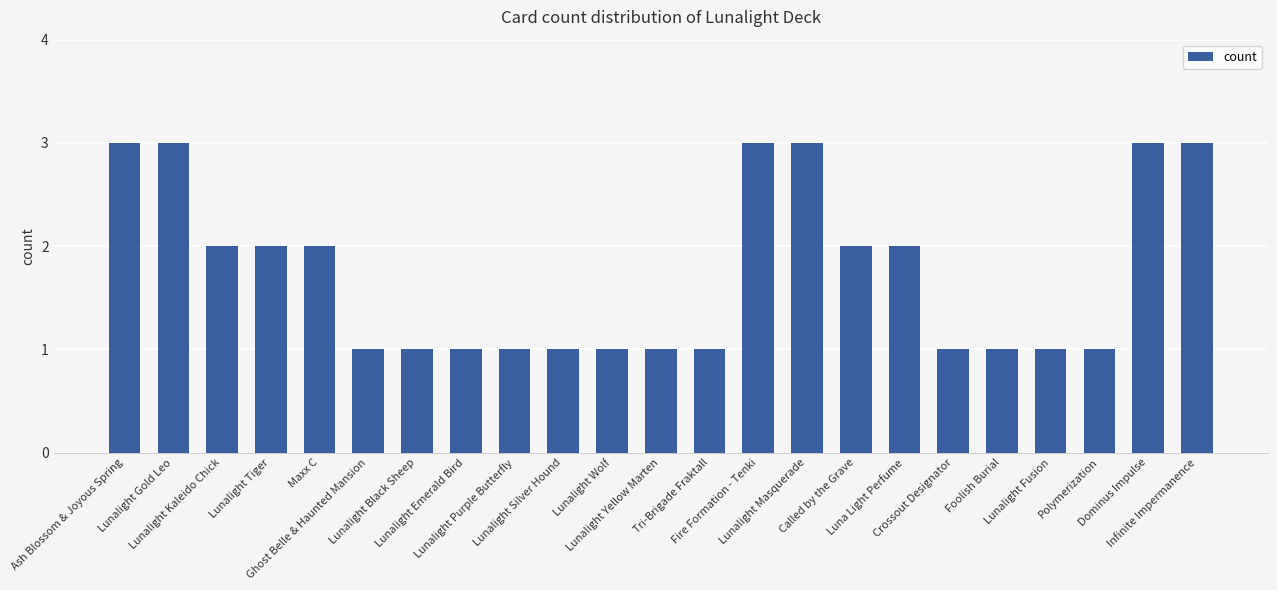

What value does the data have at Ash Blossom & Joyous Spring?

3